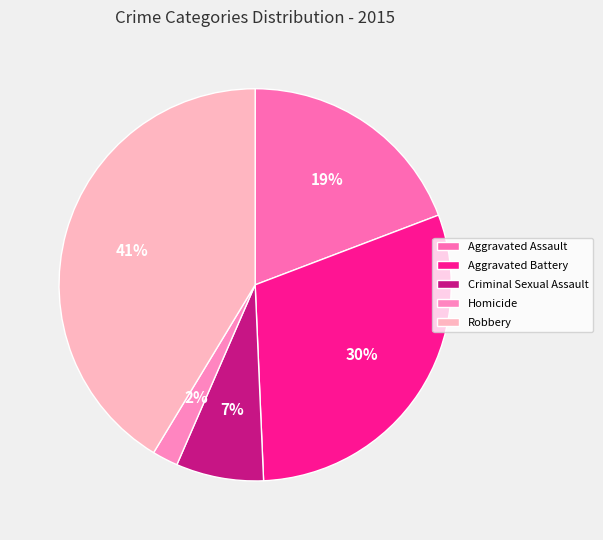

What is the largest slice in the pie chart?

Robbery